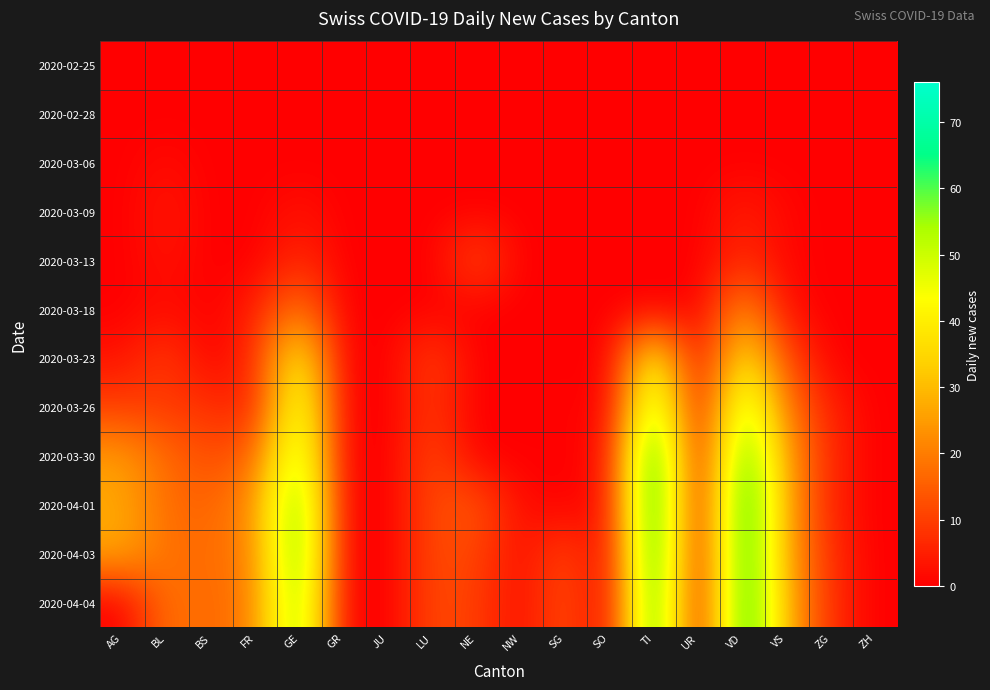

Rank the series at BS from highest to lowest value.

2020-04-03, 2020-04-01, 2020-04-04, 2020-03-30, 2020-03-26, 2020-02-25, 2020-02-28, 2020-03-06, 2020-03-09, 2020-03-13, 2020-03-18, 2020-03-23